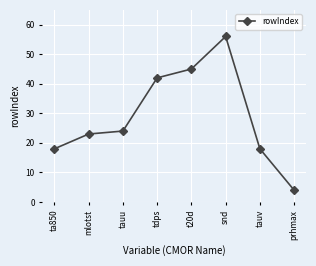

What is the change in value from tdps to snd?

+14